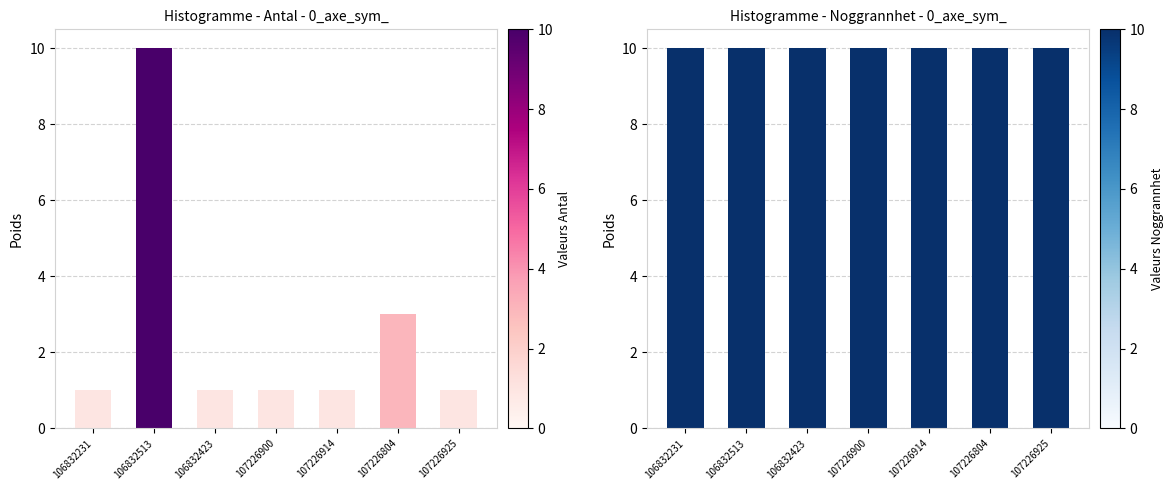

Reading right to left, what are all the values shown in this chart?

Antal: 107226925=1	107226804=3	107226914=1	107226900=1	106832423=1	106832513=10	106832231=1
Noggrannhet: 107226925=10	107226804=10	107226914=10	107226900=10	106832423=10	106832513=10	106832231=10